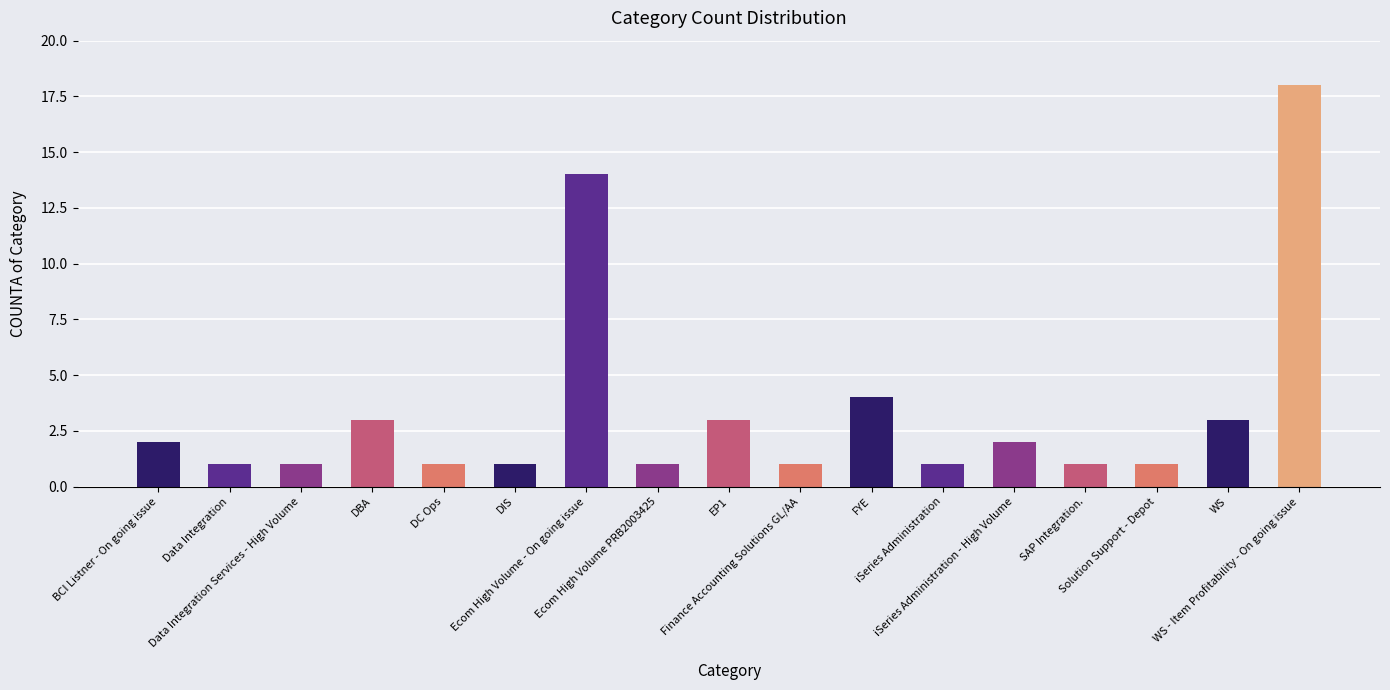

What is the label of the 16th bar from the left?

WS